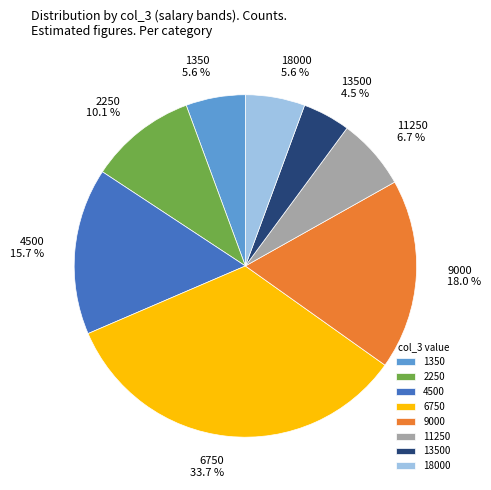

How many slices are in this pie chart?

8